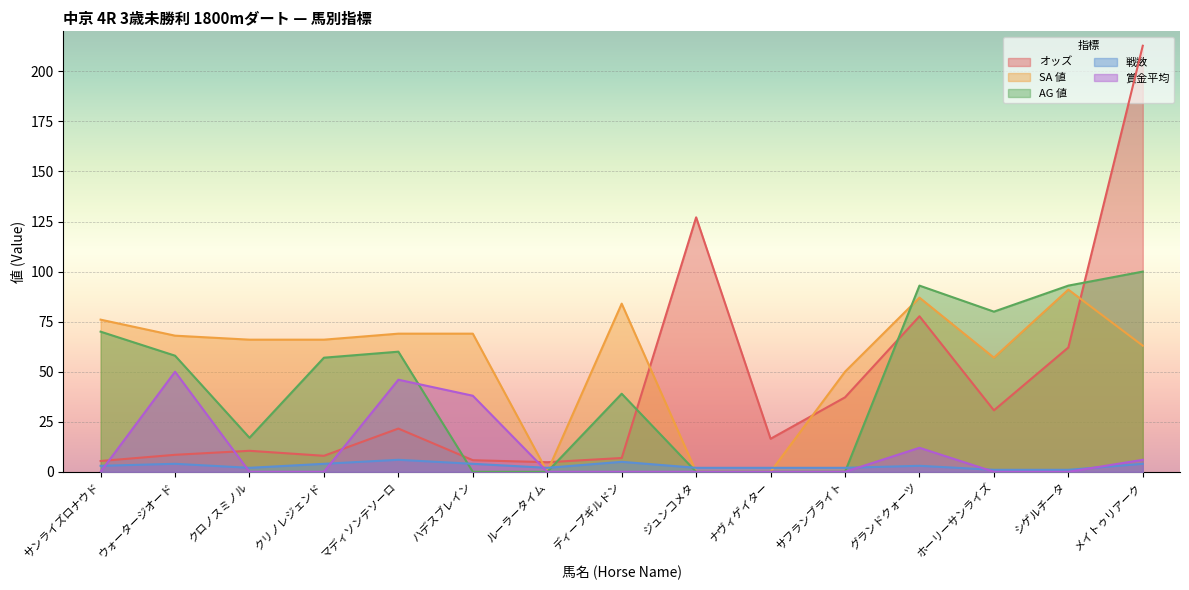

What is the sum of the 賞金平均 values at ディープギルドン and ハデスブレイン?

38.0